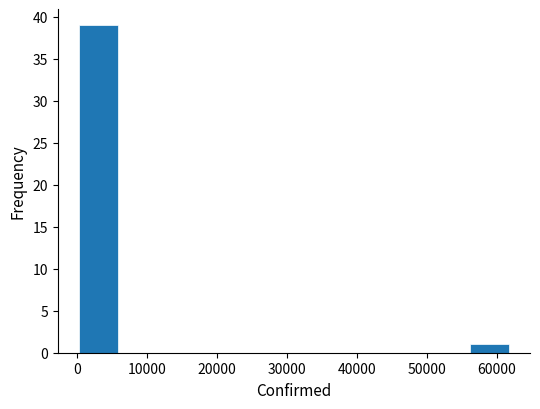

How tall is the bar that spans 56000 to 62000 on the x-axis? Neither the bar edges nor the heights are printed on the chart, so give them approximately, as read against the axes.

1